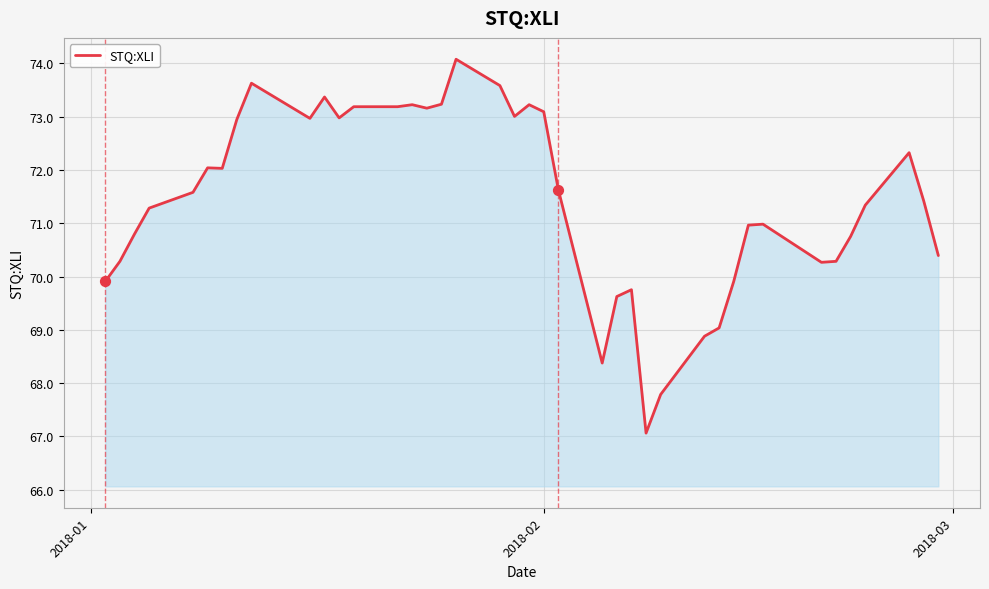

What is the difference between the maximum and minimum values?

7.0